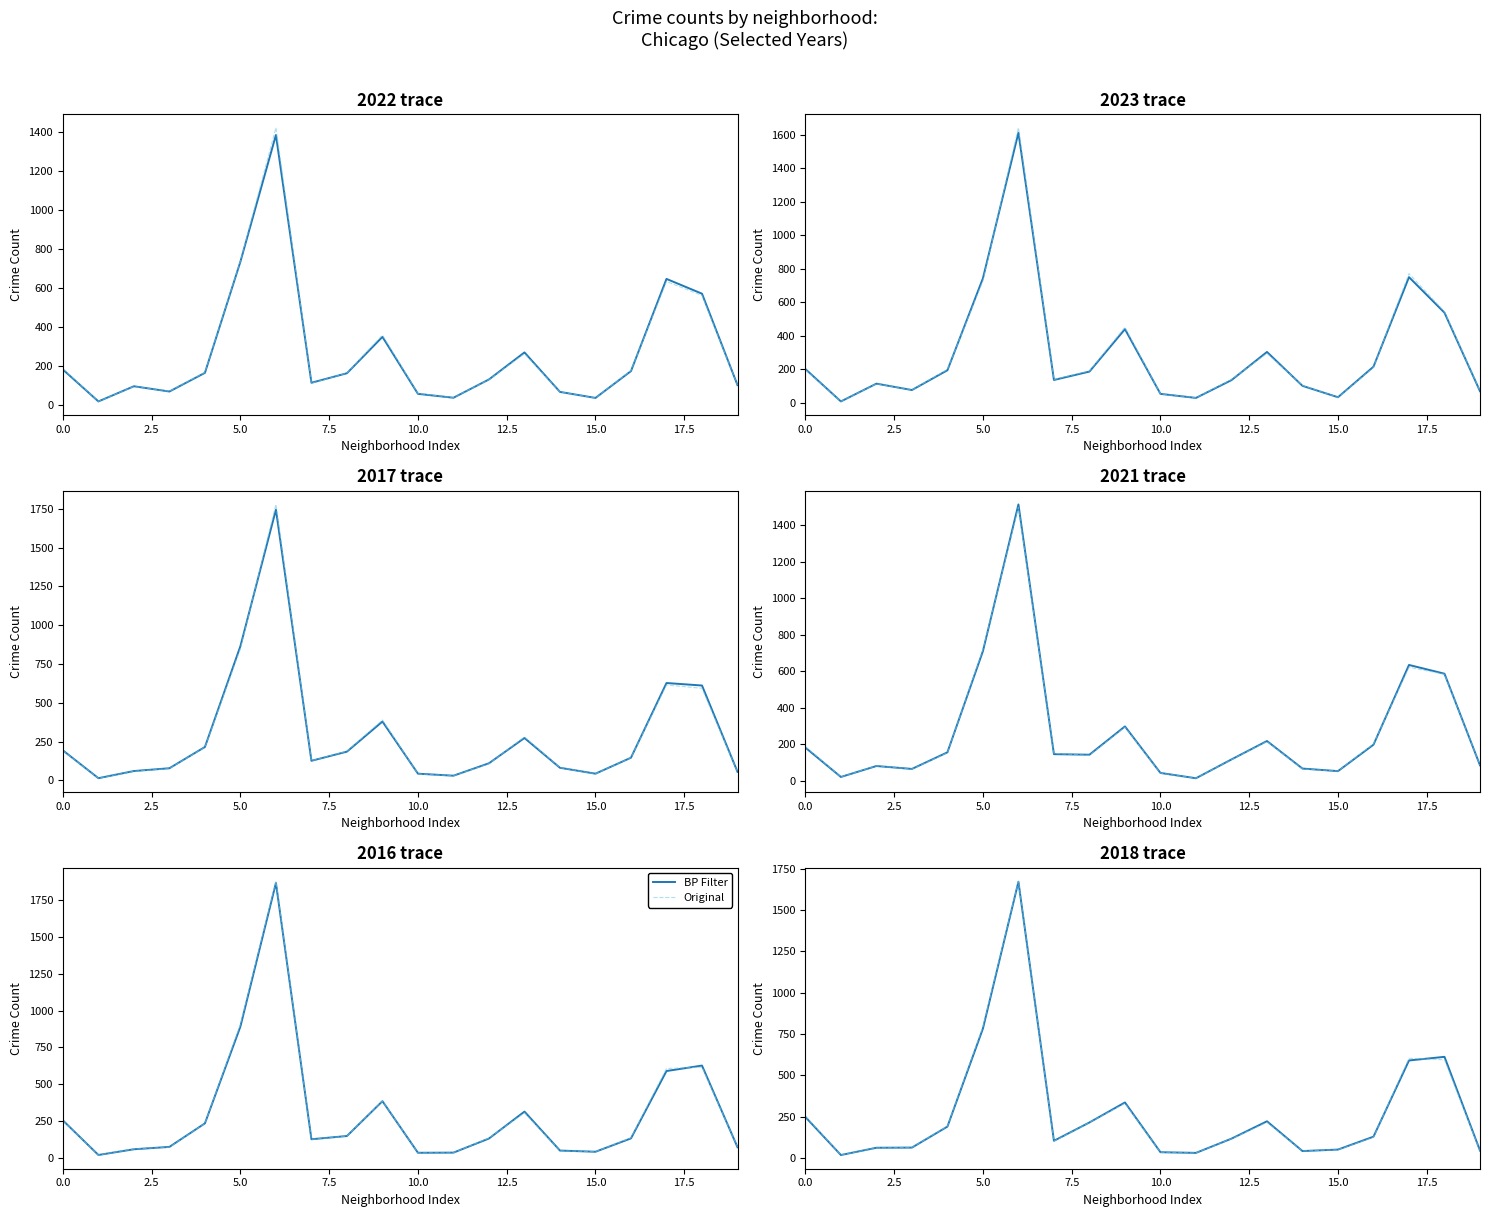

How many interior local peaks does the Original series have?

4